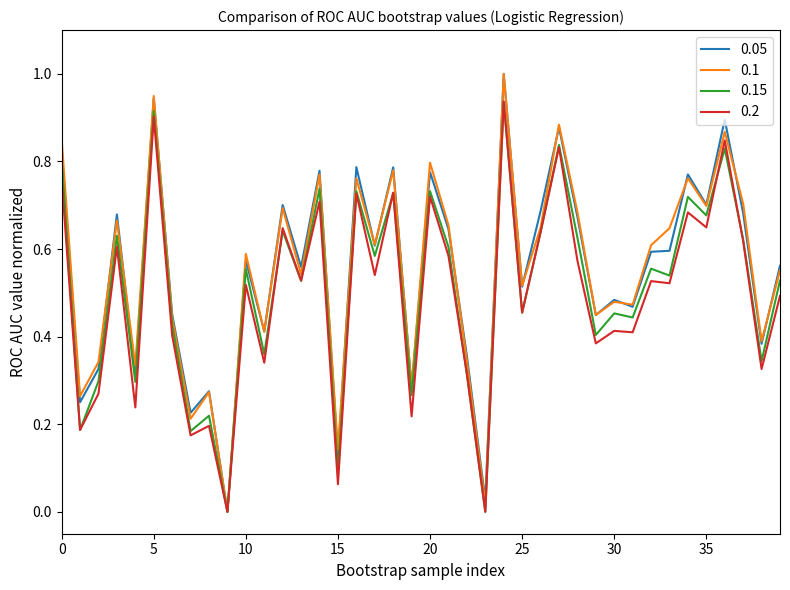

How many series are shown in this chart?

4